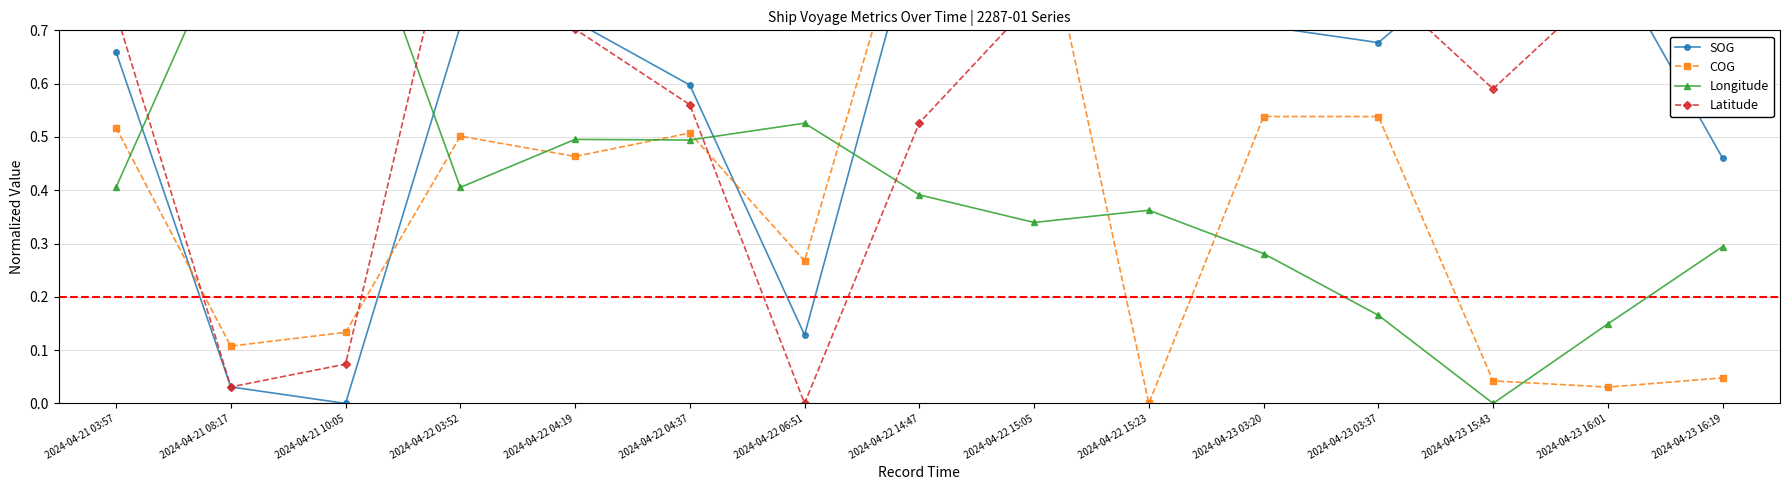

What is the difference between the second highest and minimum values in the COG series?

1.0